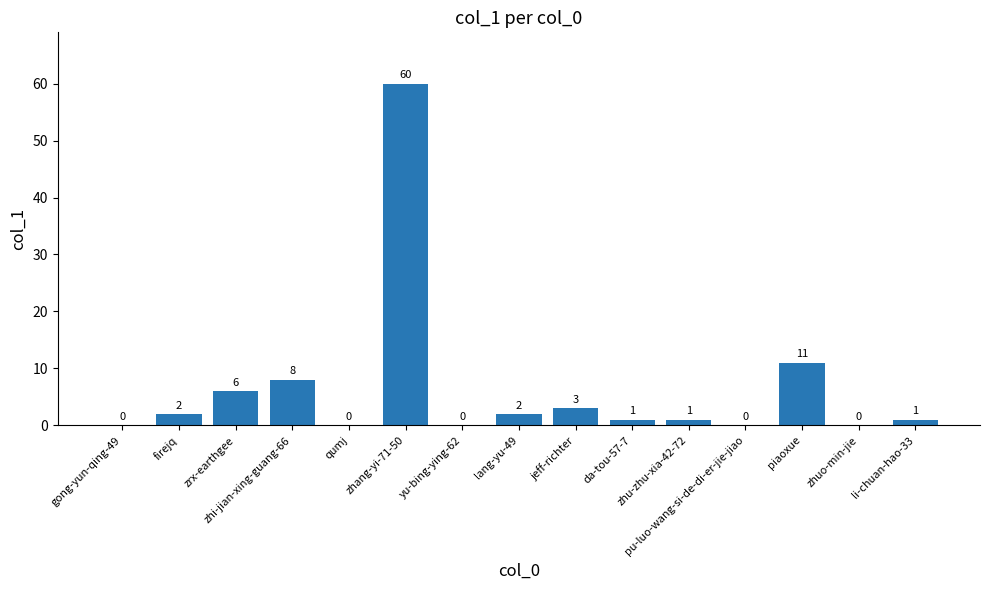

Count the number of categories in the chart.

15